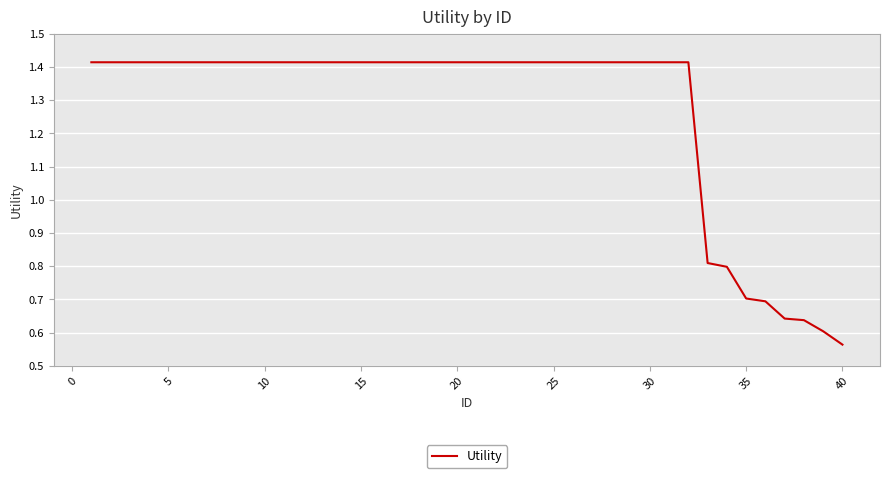

What is the difference between the maximum and minimum values?

0.9